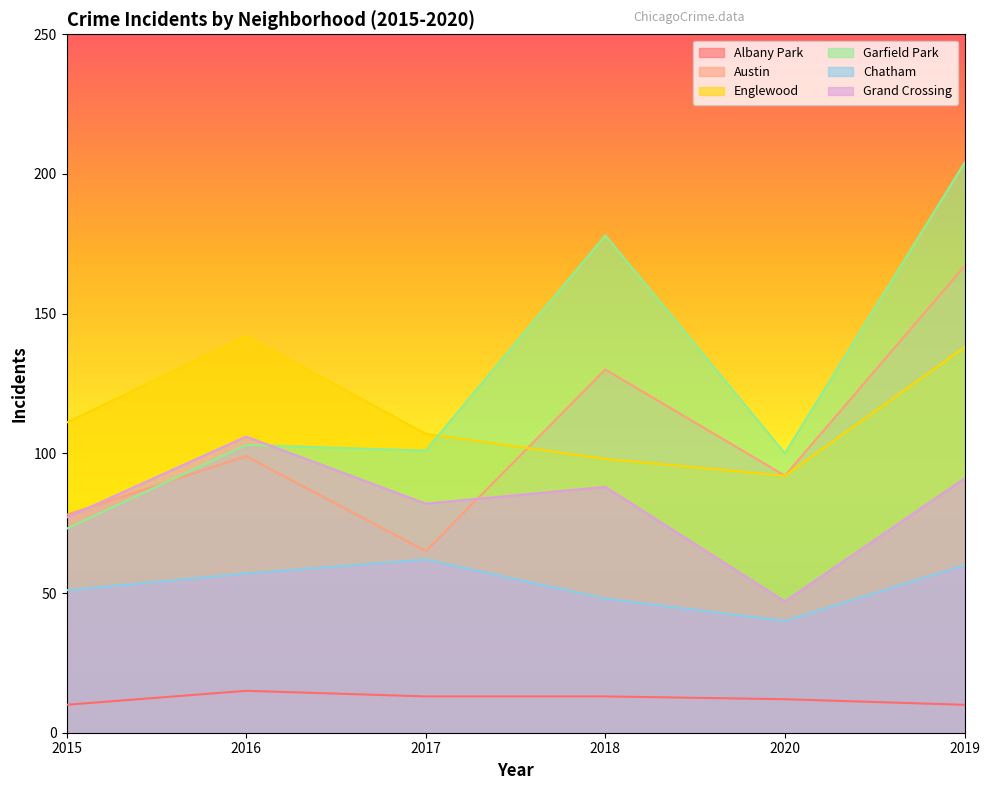

At which category does the chart reach its minimum across all series?

2015